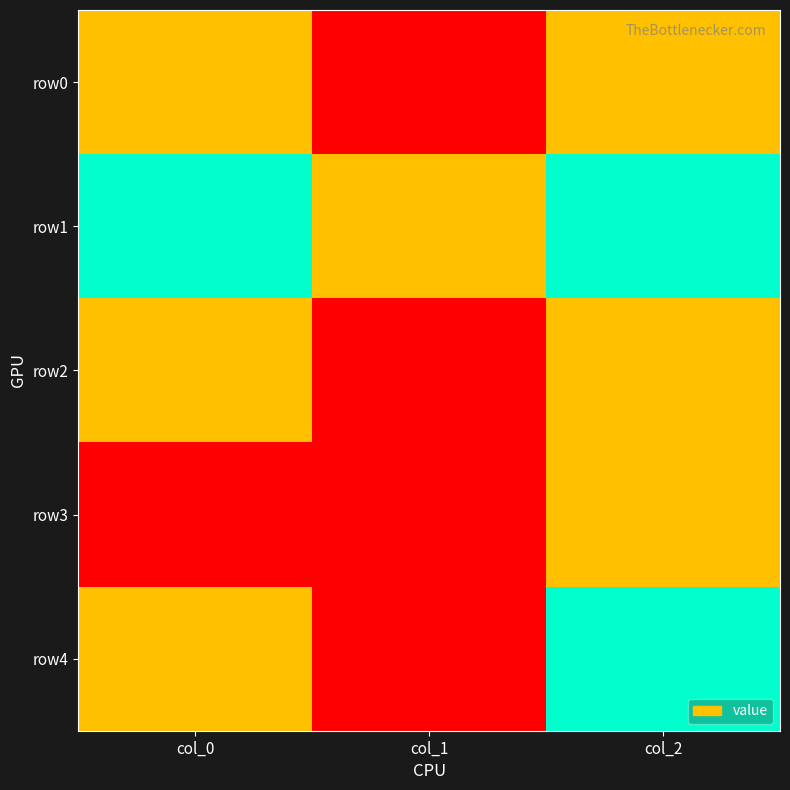

Which series changed the most between col_0 and col_2?

row3